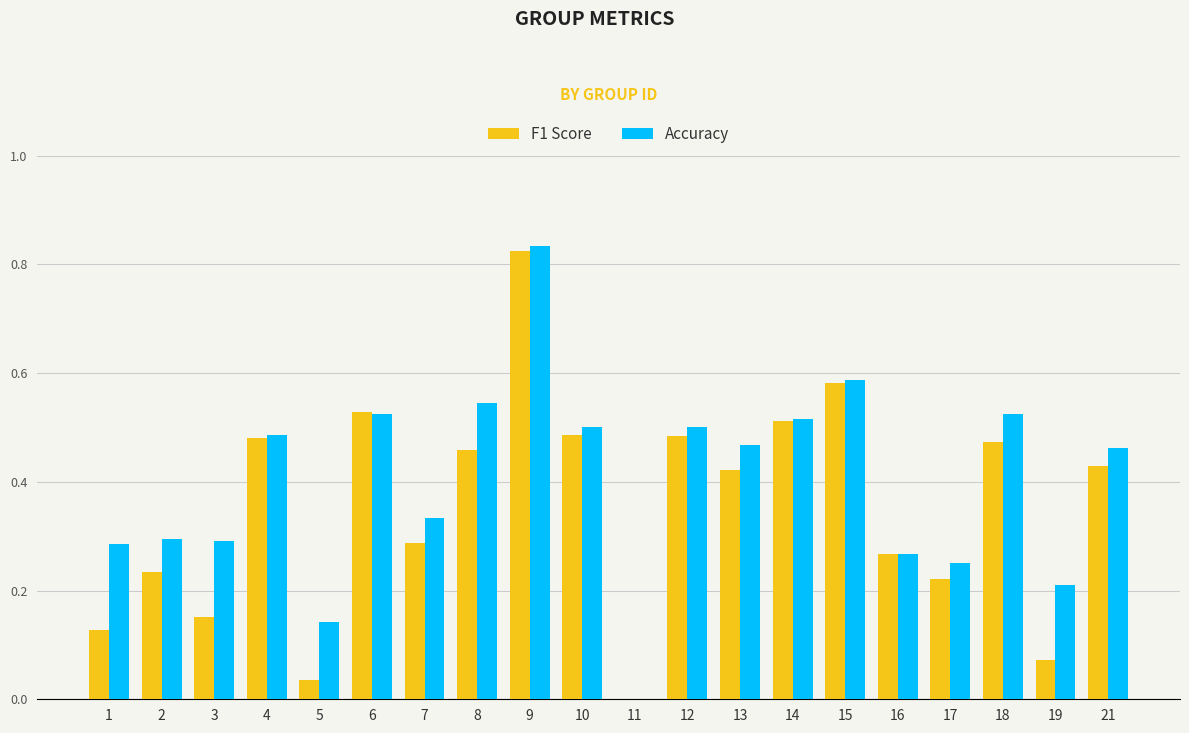

True or false: Accuracy has a value of 0.7 at 13.

False